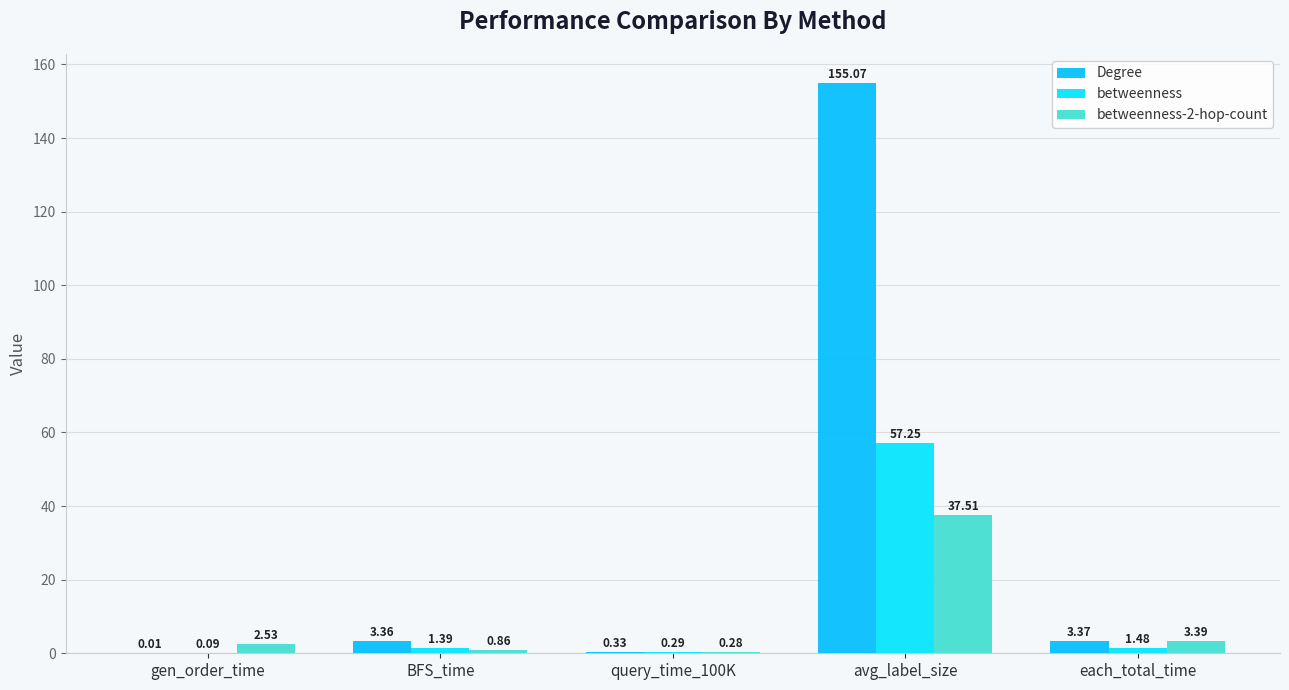

Rank the series by their maximum value, from lowest to highest.

betweenness-2-hop-count, betweenness, Degree